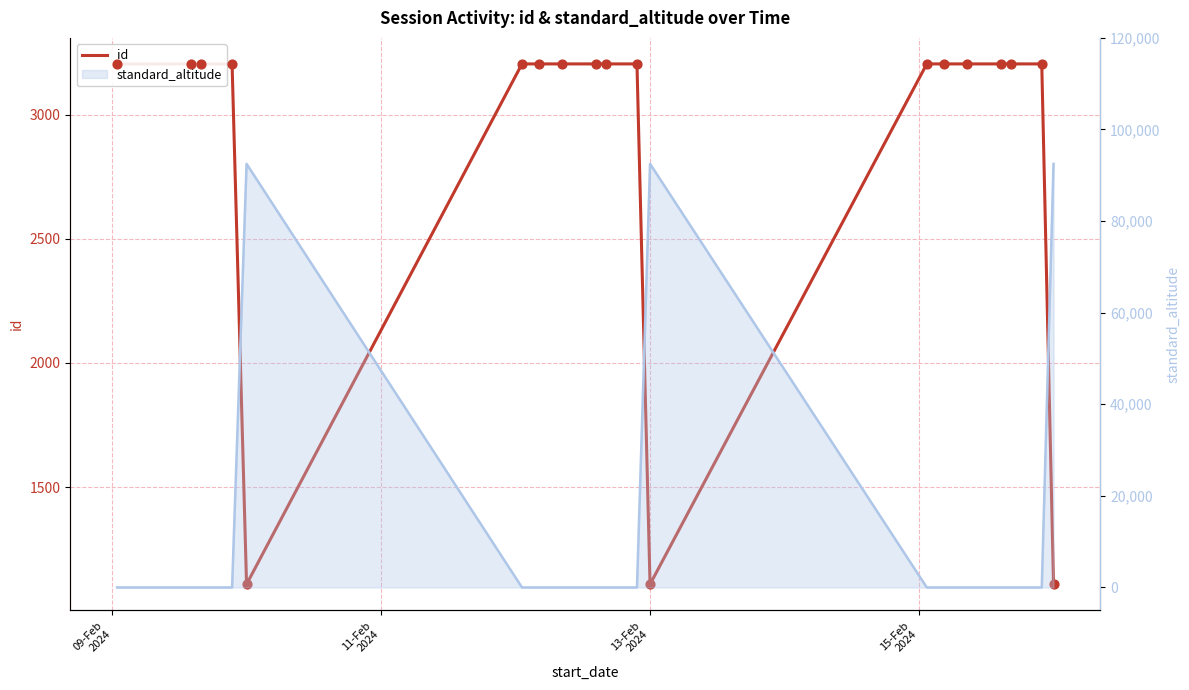

Is the value of standard_altitude (line) at 18 greater than the value of id at 18?

Yes